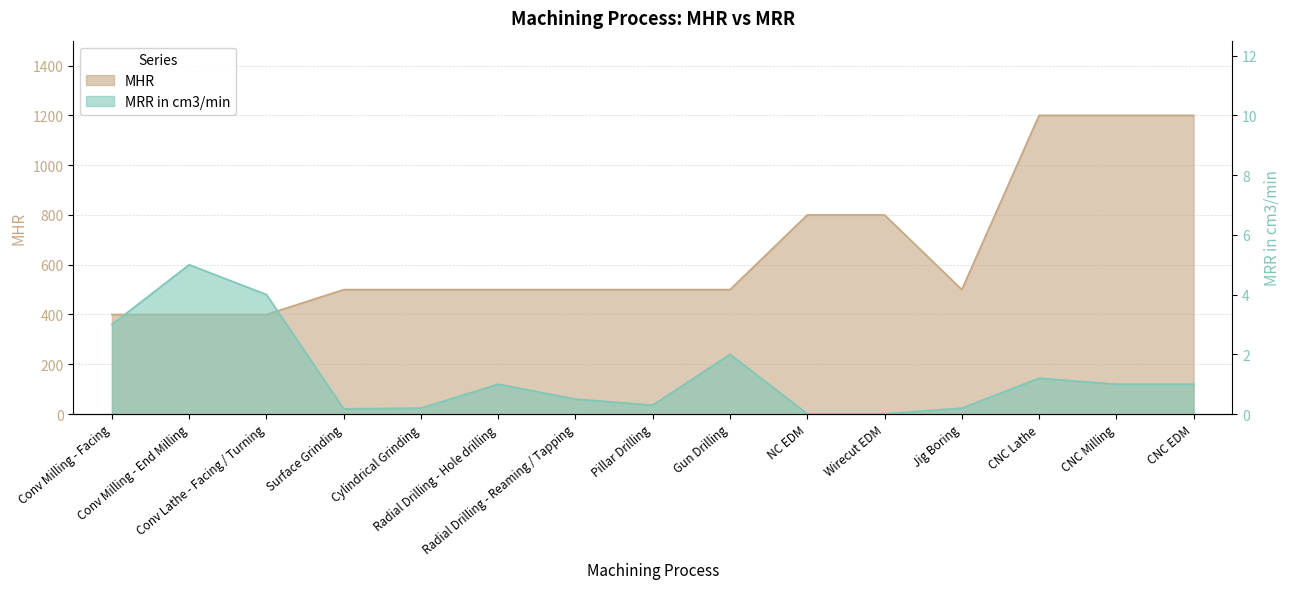

The value of MRR in cm3/min at Gun Drilling is 3.2. True or false?

False